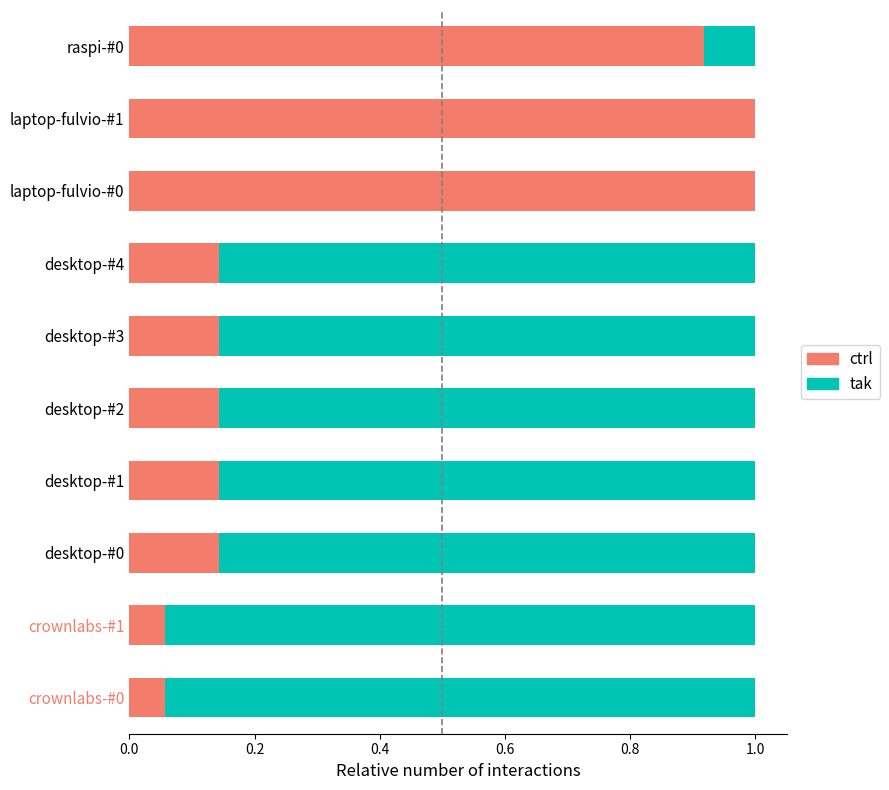

The ctrl series shows 0.2 at desktop-#0. True or false?

False